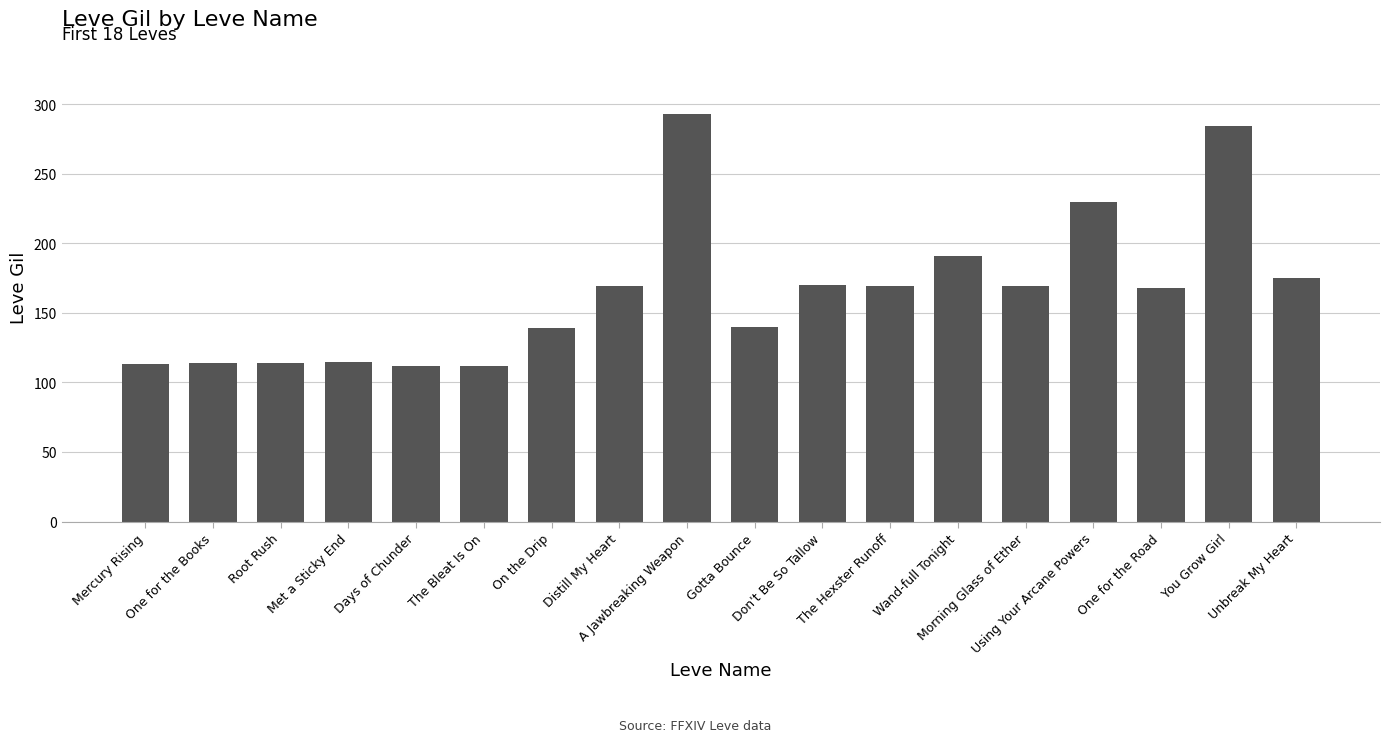

What is the sum of the values at A Jawbreaking Weapon and Wand-full Tonight?

484